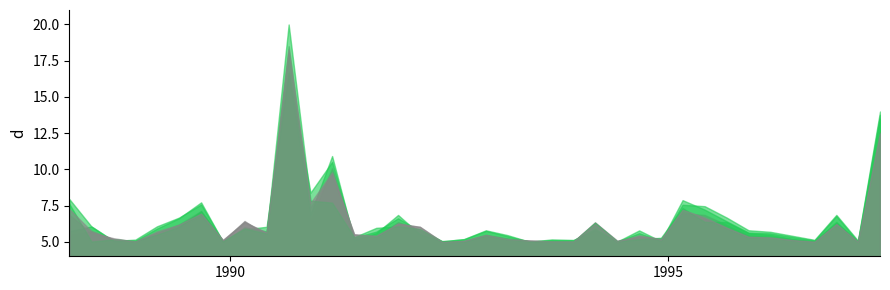

Where do SM_MSE and NLS_MSE first cross each other?

1988-06-01 and 1988-09-01